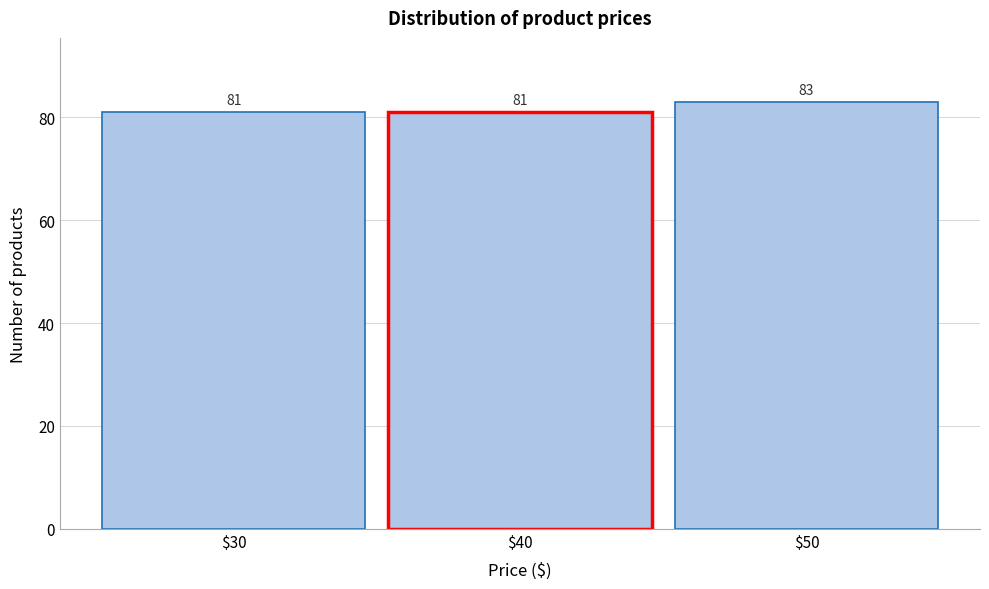

Reading left to right, transcribe this chart: for each bar, give the range it covers on the x-axis and its height.

25 to 35: 81
35 to 45: 81
45 to 55: 83